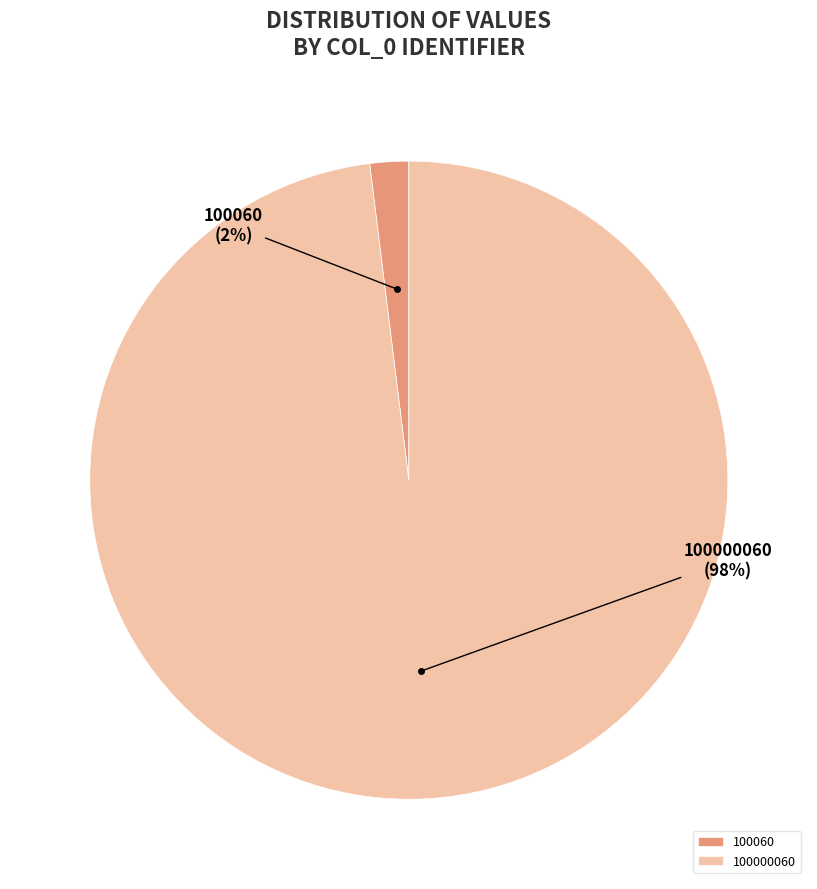

Do 100060 and 100000060 together represent more than half of the pie?

Yes